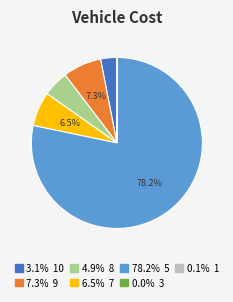

Is there a majority slice in this chart?

Yes